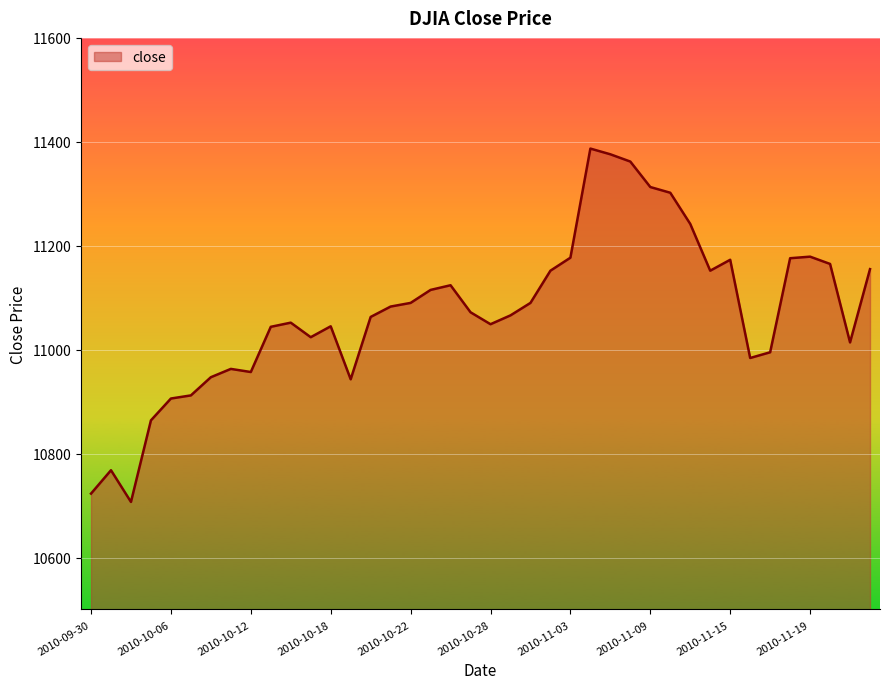

What is the maximum value shown in the chart?

11387